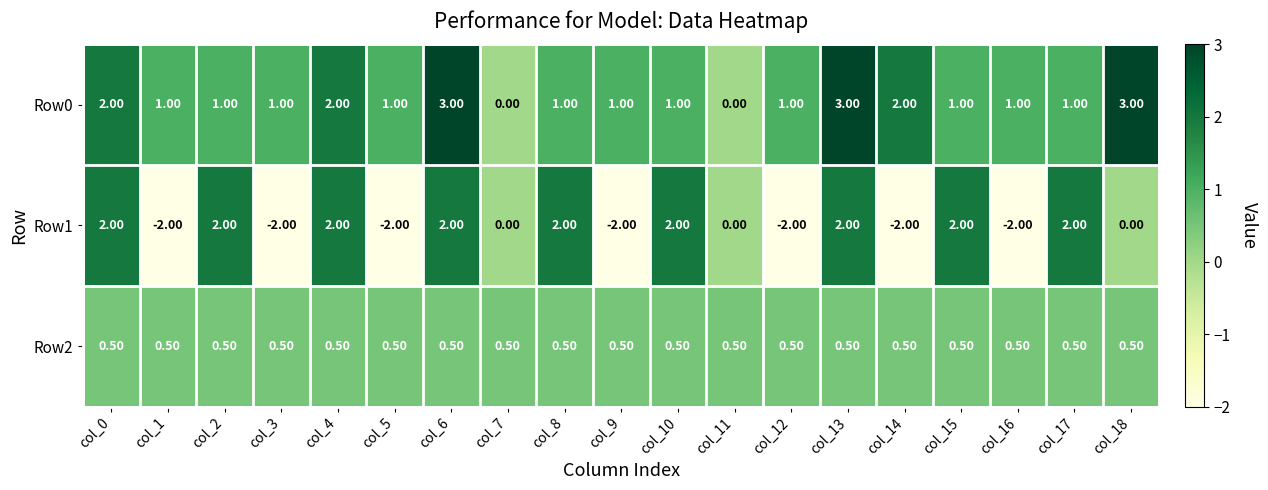

At col_1, list the series in order from smallest to largest.

Row1, Row2, Row0